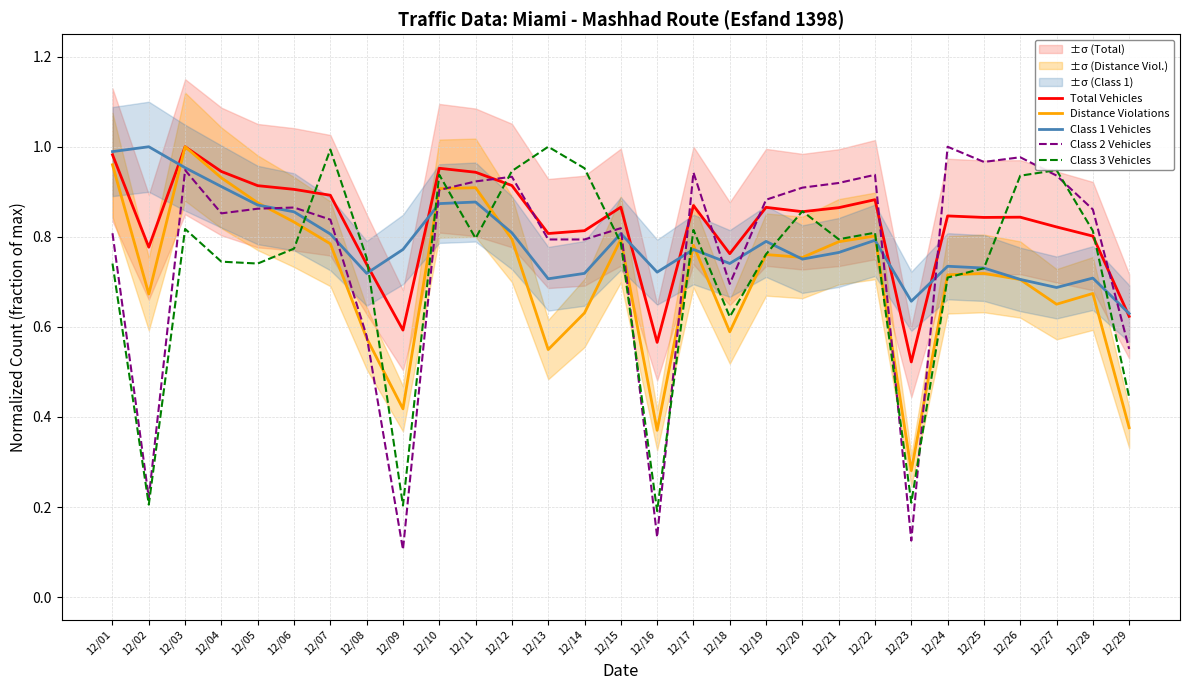

Which series changed the most between 12/06 and 12/18?

Distance Violations